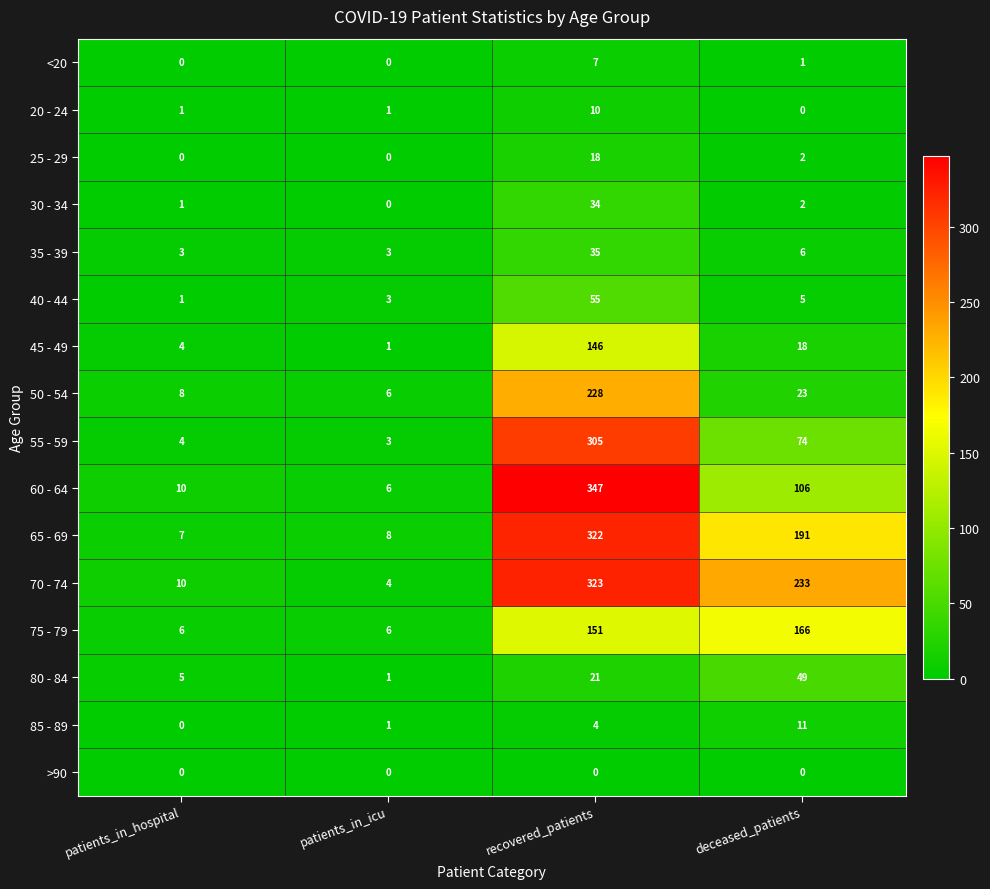

Is the value of 40 - 44 at recovered_patients greater than the value of 25 - 29 at deceased_patients?

Yes